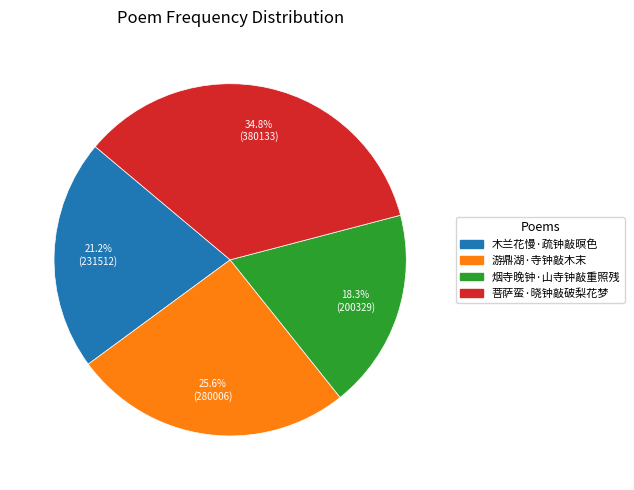

Which slice is the smallest?

烟寺晚钟·山寺钟敲重照残